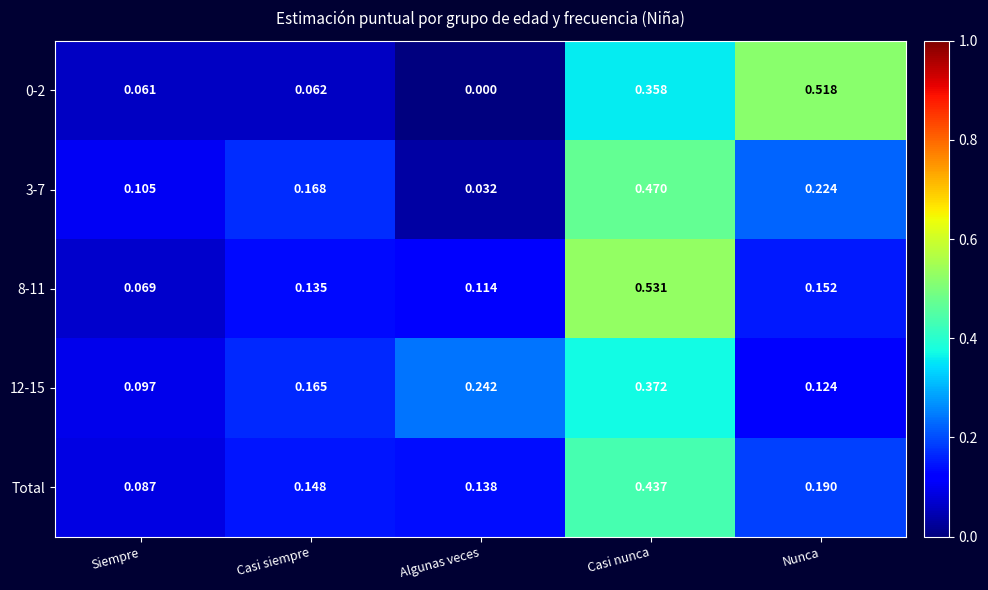

Is the value of 0-2 at Algunas veces greater than the value of 3-7 at Siempre?

No